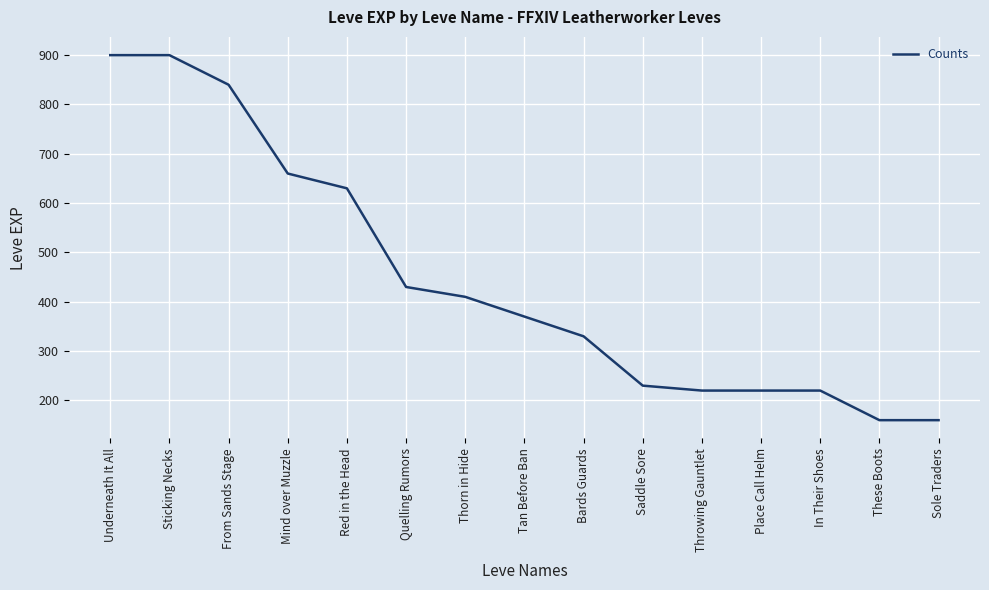

The chart shows a value of 330 at Bards Guards. True or false?

True